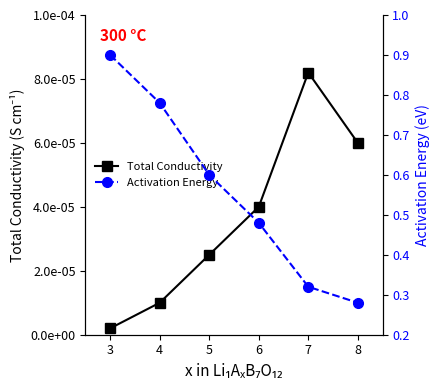

At which category is the sum across all series the highest?

3